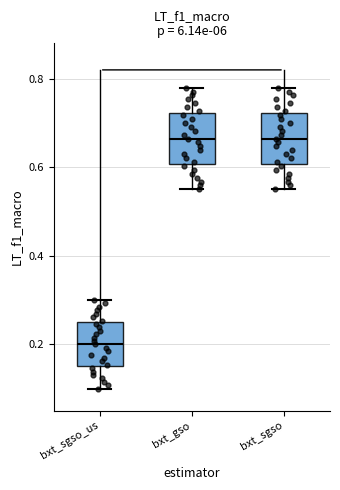

Reading left to right, transcribe this box plot: for each box, give where its median line is, the range the box spans, and where its two whiskers end, as read against the y-axis. The values are not printed on the chart, so give them approximately, as read against the axis.

bxt_sgso_us: median 0.20, box 0.16 to 0.26, whiskers 0.10 to 0.30
bxt_gso: median 0.66, box 0.60 to 0.72, whiskers 0.56 to 0.78
bxt_sgso: median 0.66, box 0.60 to 0.72, whiskers 0.56 to 0.78